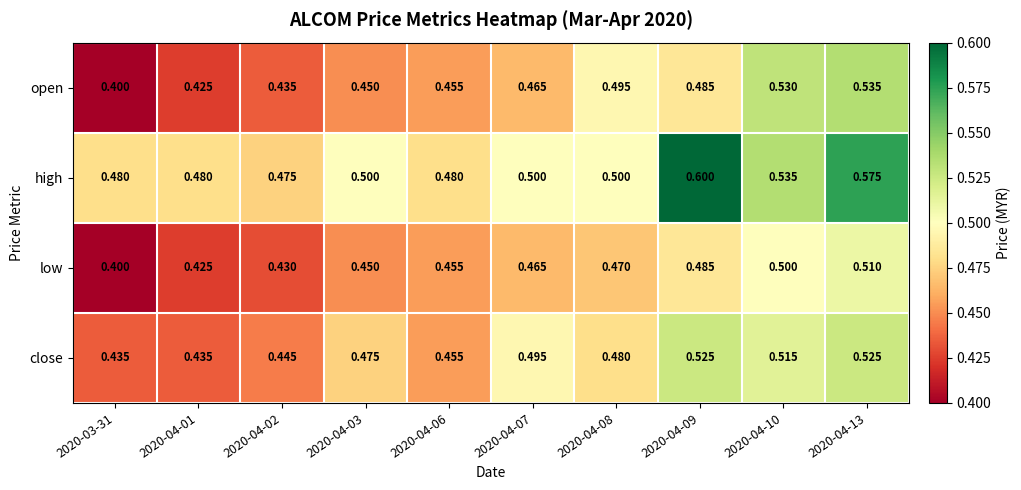

What is the total value across all series at 2020-04-13?

2.1